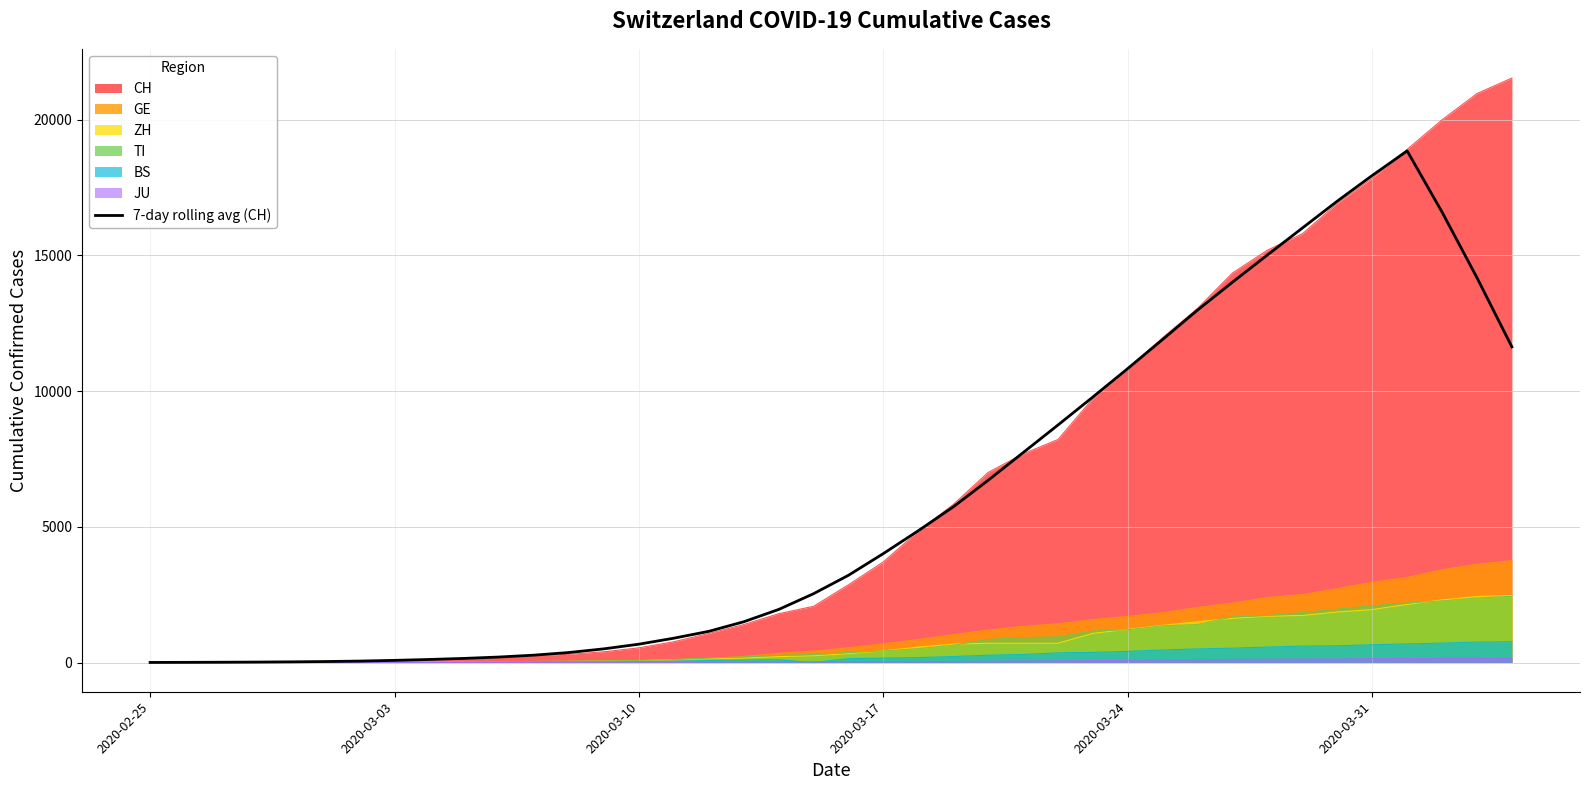

Which series has the widest spread of values?

CH